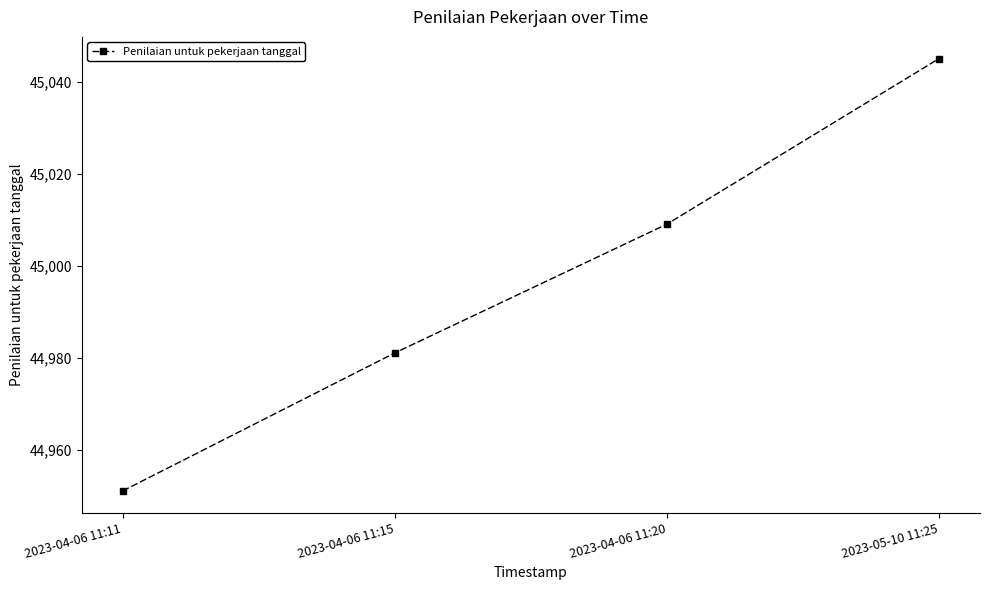

Which category has the lowest value across all series?

2023-04-06 11:11